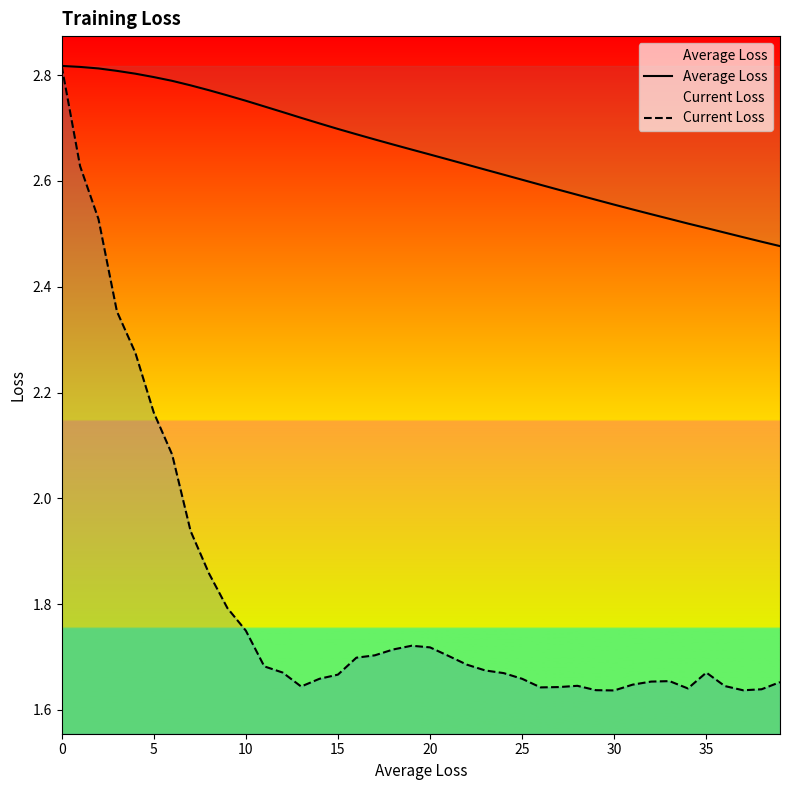

Rank the series by their average value, from highest to lowest.

Average Loss, Current Loss